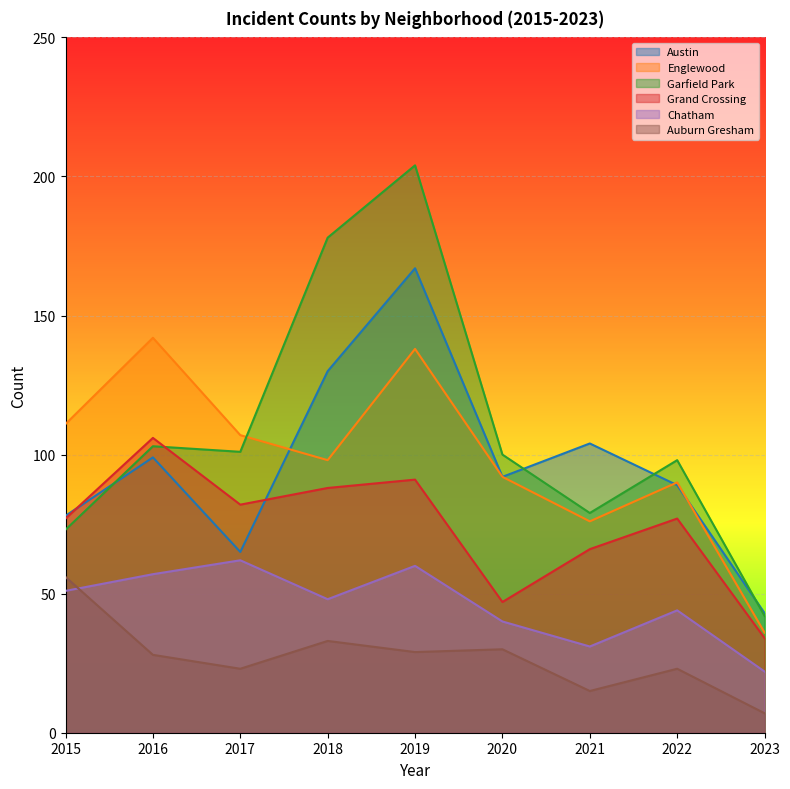

The value of Garfield Park at 2018 is 102. True or false?

False